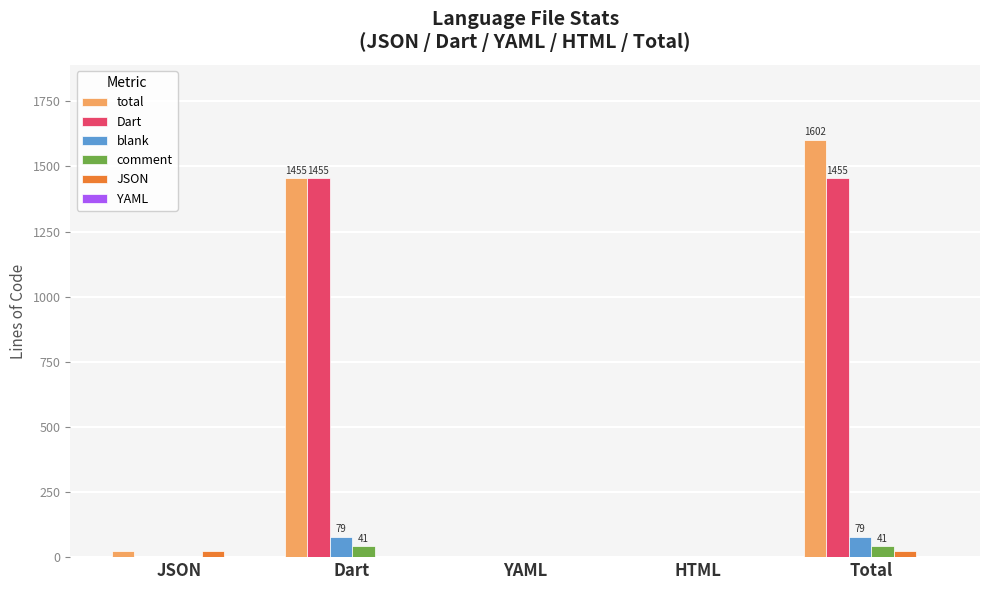

Which series changed the most between Dart and HTML?

Dart